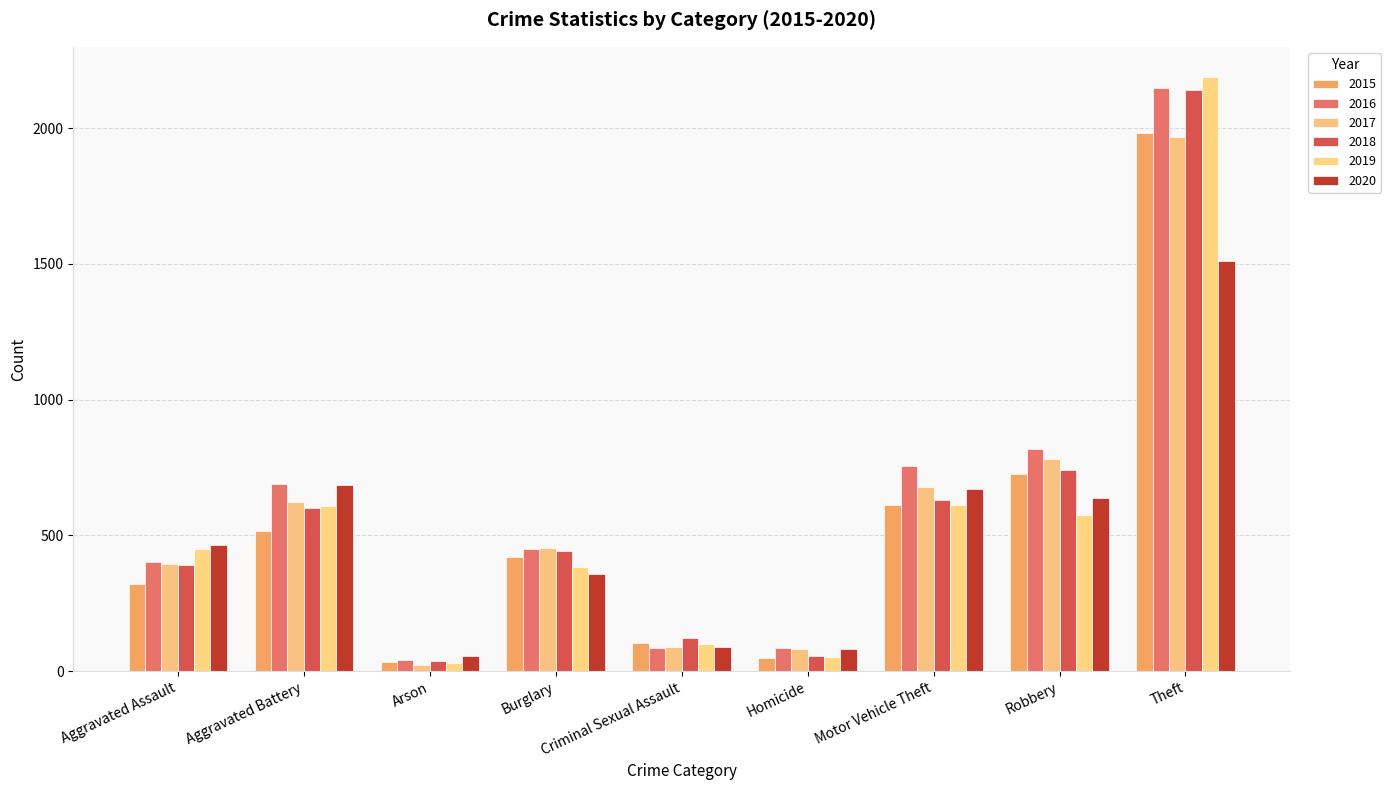

Which series has the largest total across all categories?

2016